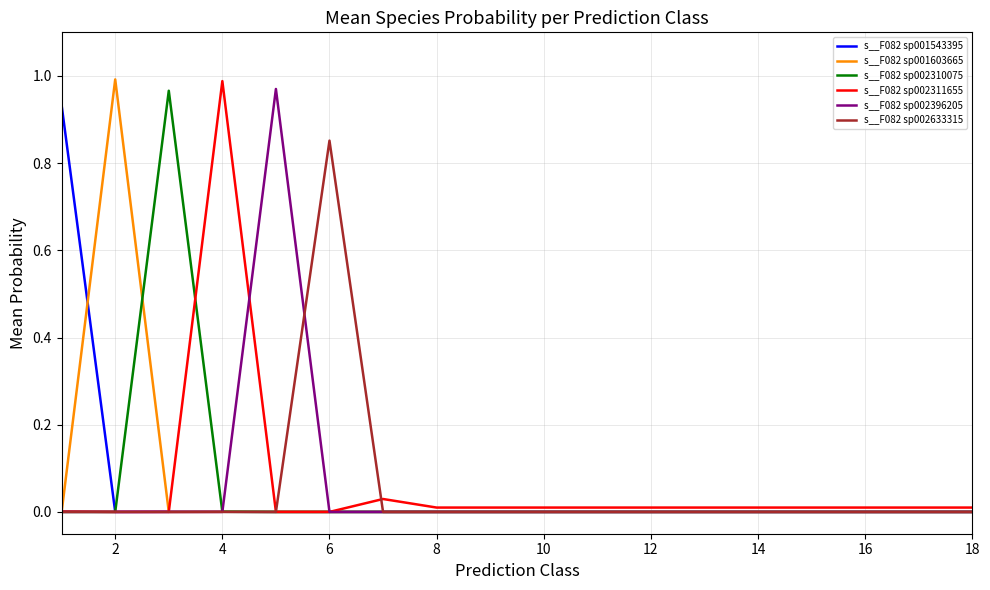

The value of s__F082 sp002311655 at 8 is 0.0. True or false?

True